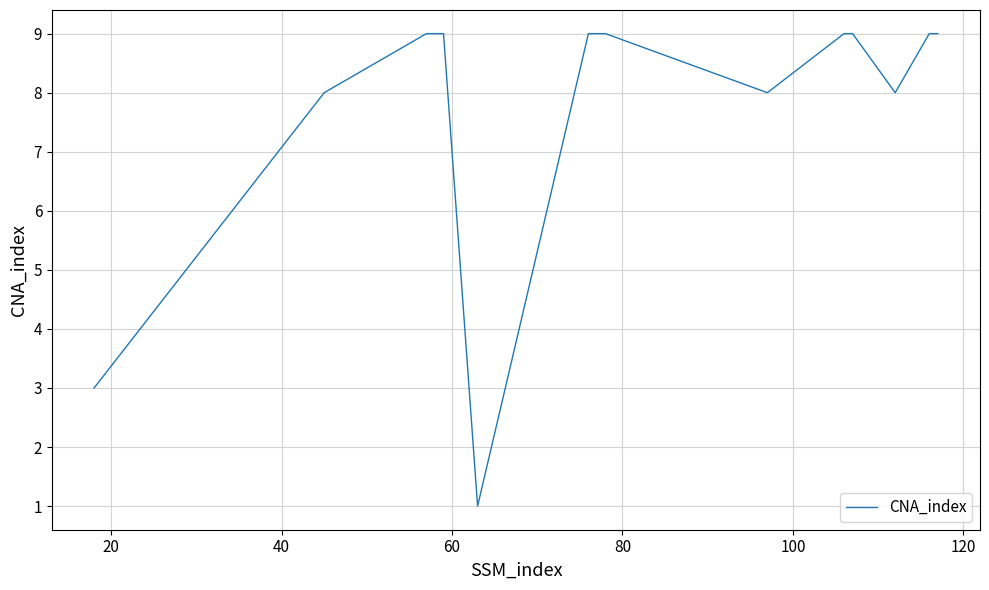

What is the greatest value displayed?

9